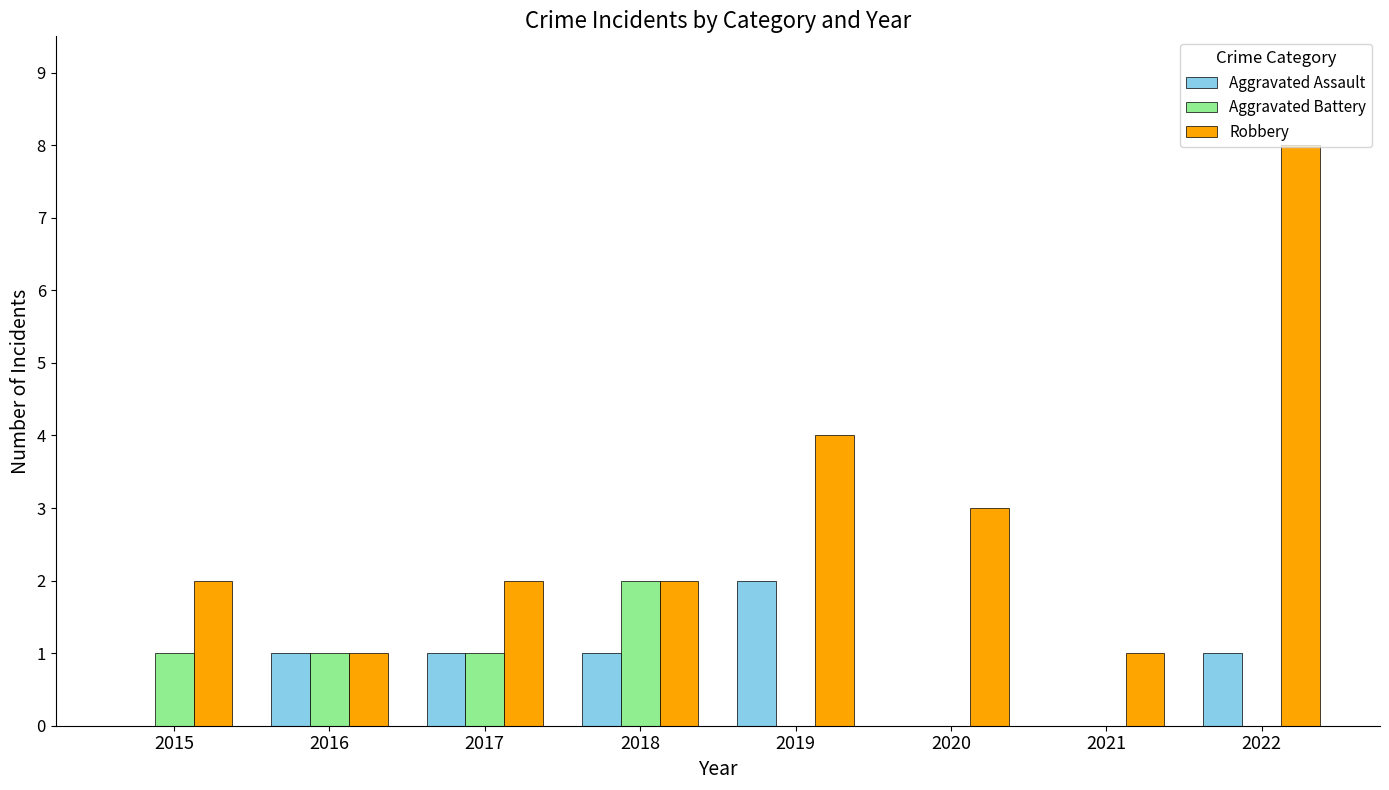

The value of Robbery at 2021 is 1. True or false?

True